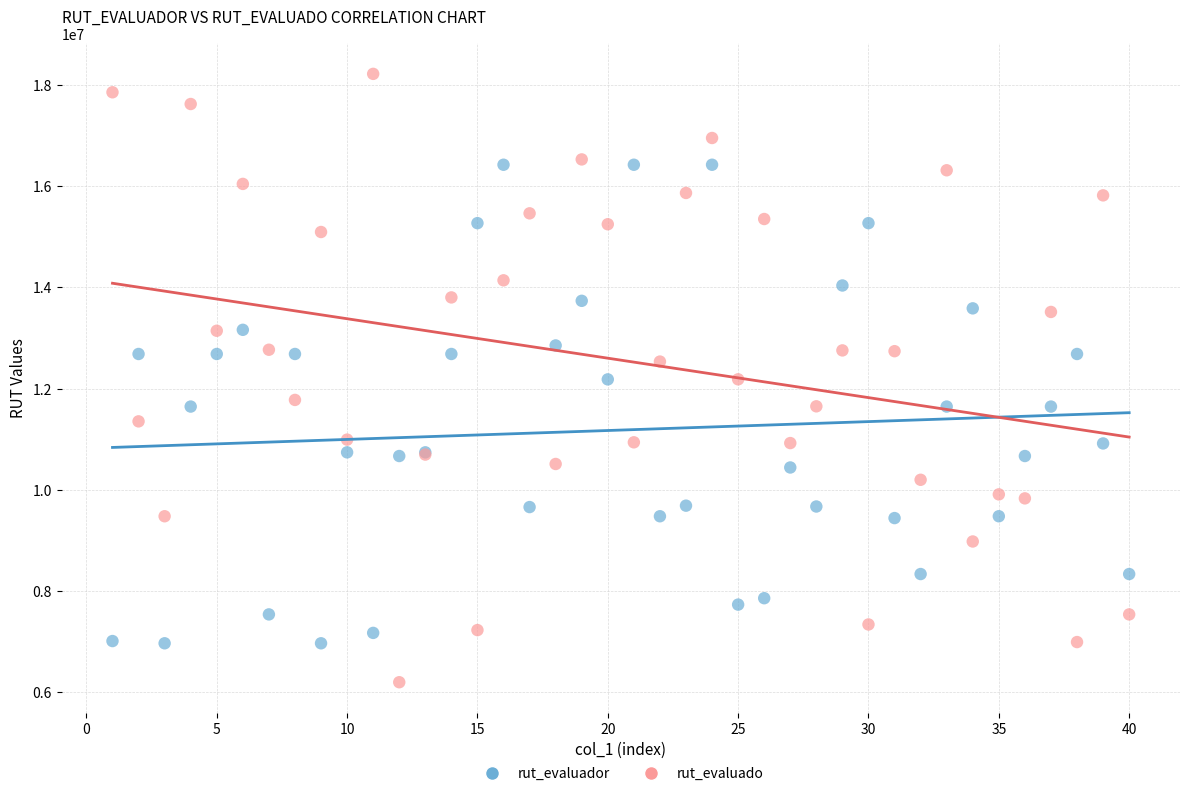

Which series reaches the minimum Y coordinate?

rut_evaluado